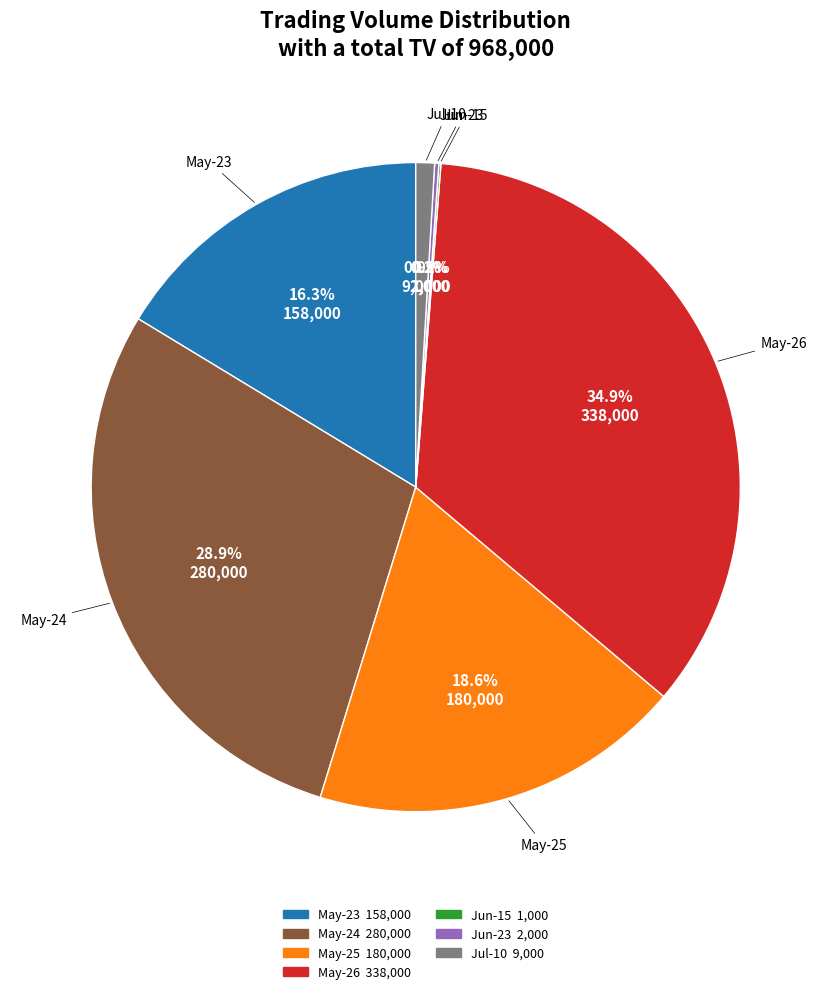

What percentage is NOT represented by May-25?

81.4%